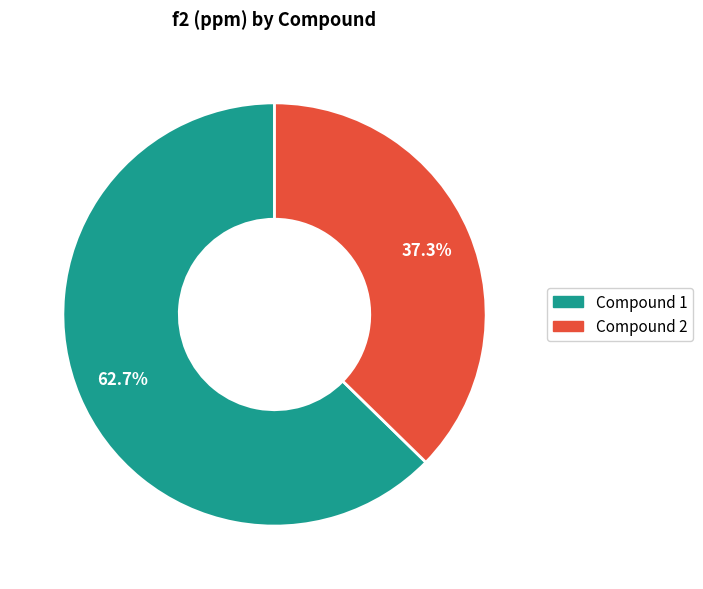

Count the number of slices in the pie.

2